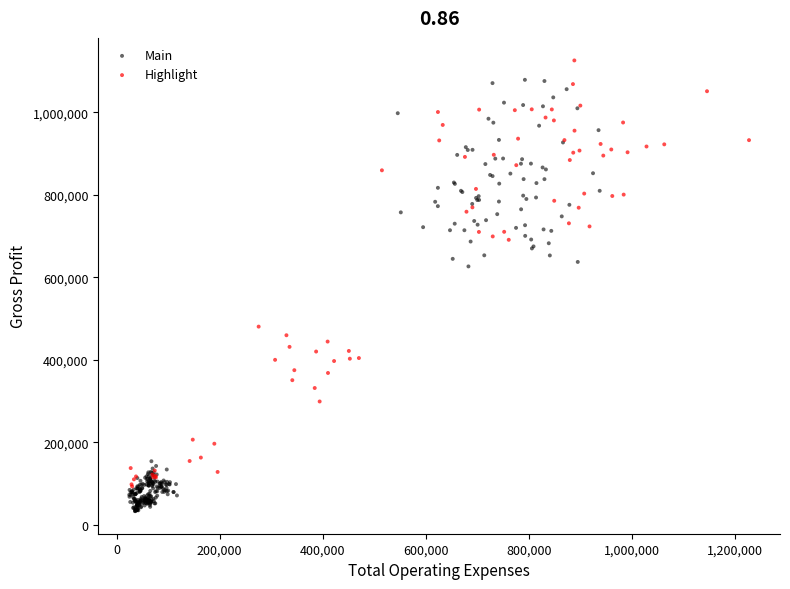

Which series contains the lowest Y value?

Main